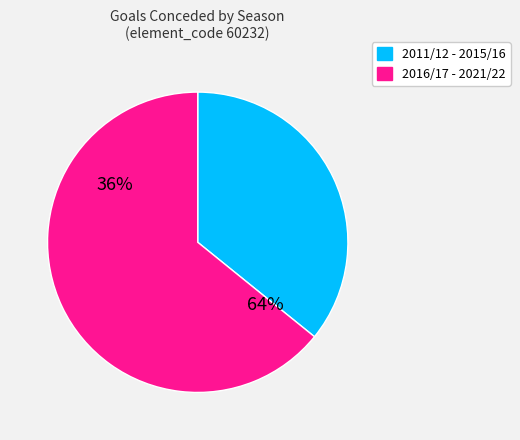

Does 2020/21 represent more than half of the total?

No